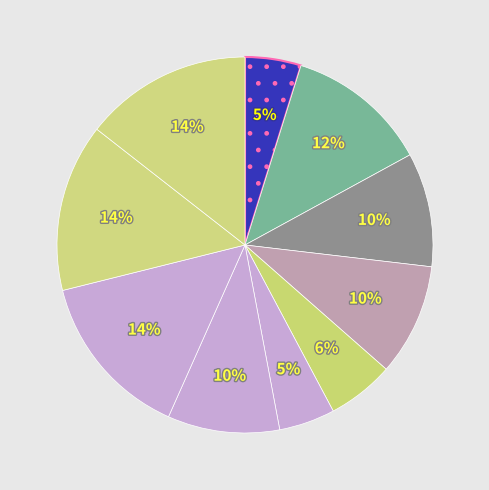

How many slices are in this pie chart?

10